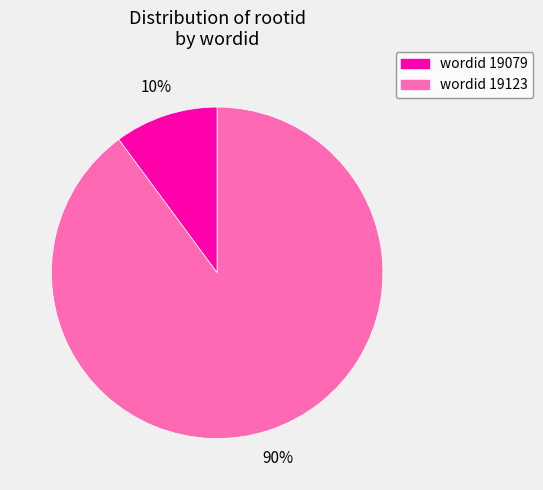

To the nearest percent, what is the difference between the largest and smallest slice percentages?

80%